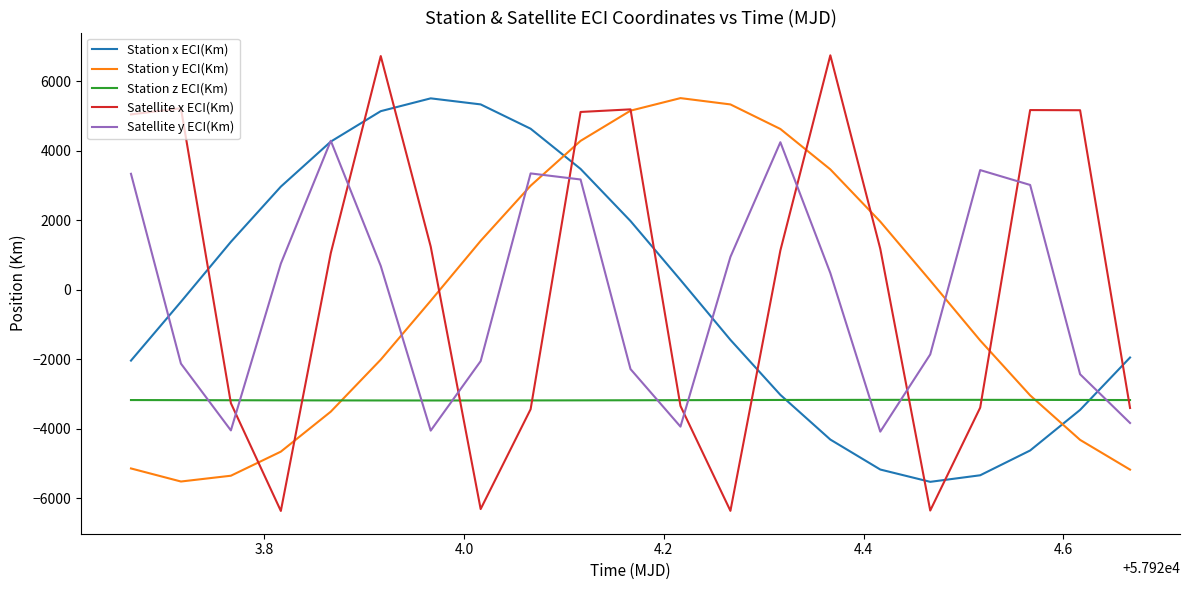

Count the number of data series in this chart.

5